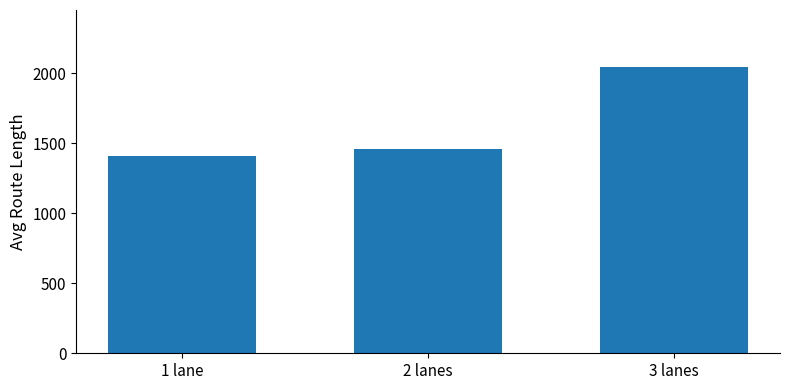

Reading left to right, extract all data points from this chart.

1407.3	1459.0	2042.2